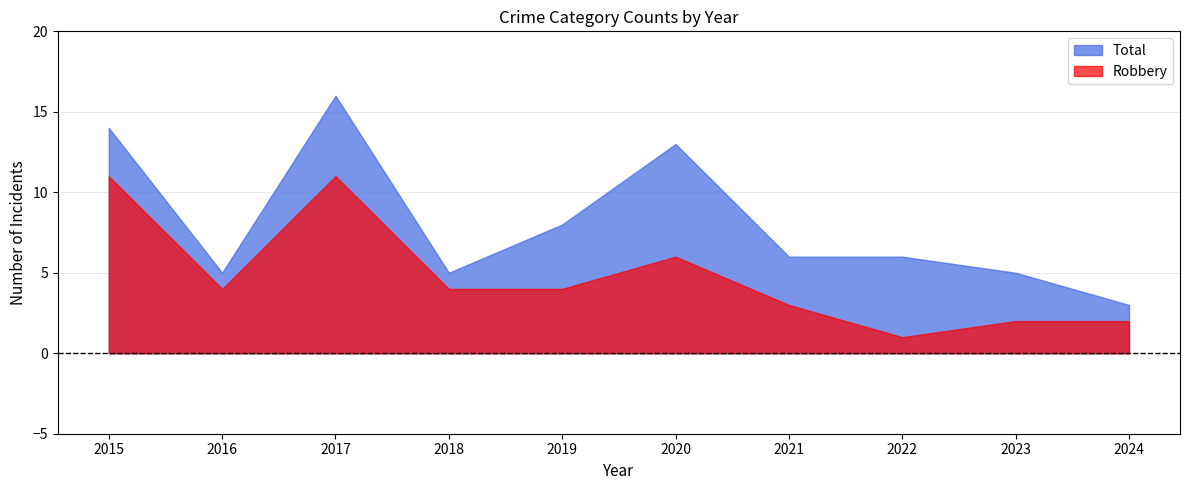

At how many categories does at least one series exceed 1?

10